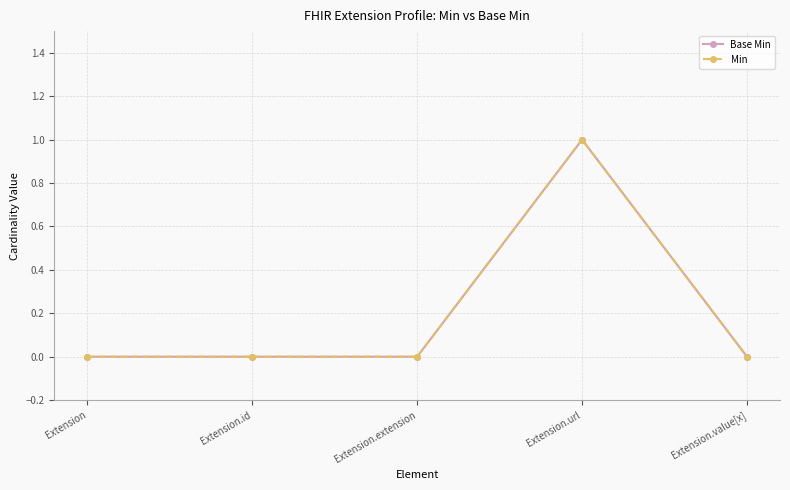

At which label does Min reach its minimum?

Extension